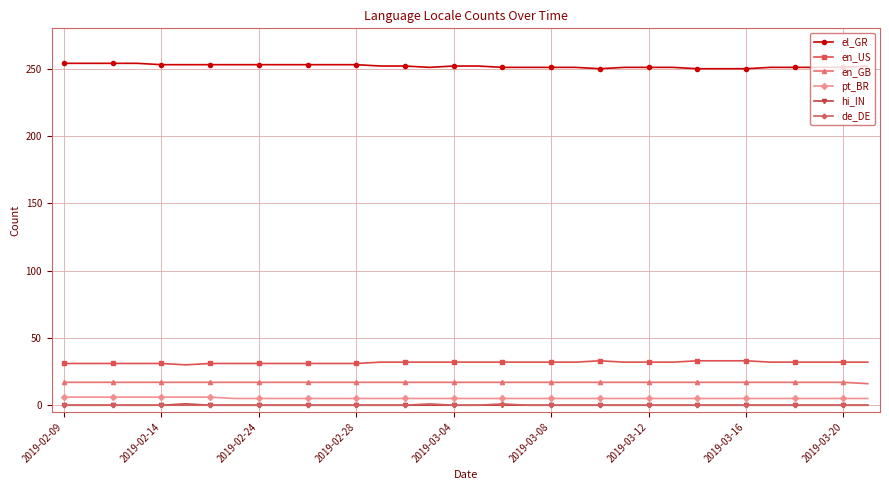

True or false: pt_BR and en_US cross at least once.

False